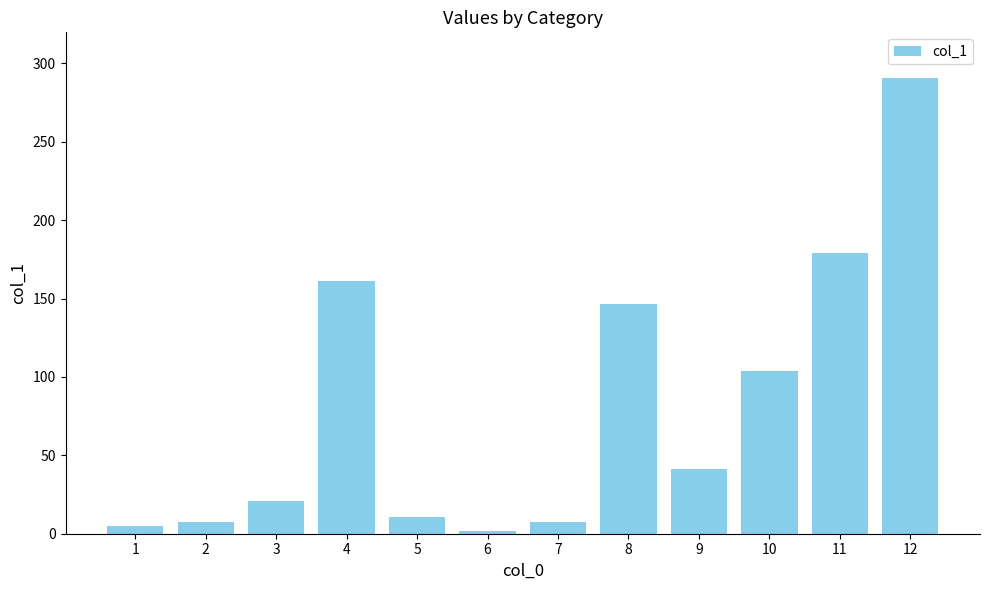

What is the average value?

81.3